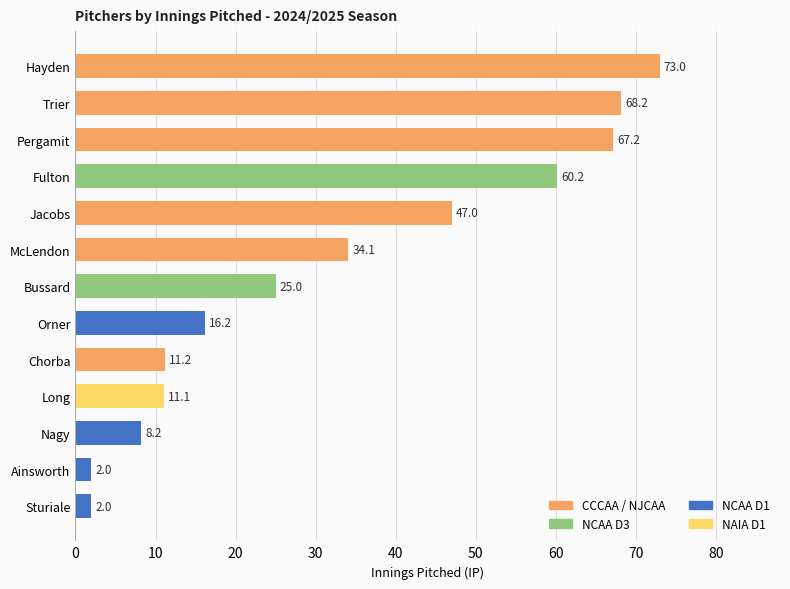

Reading bottom to top, what are all the values shown in this chart?

2.0	2.0	8.2	11.1	11.2	16.2	25.0	34.1	47.0	60.2	67.2	68.2	73.0